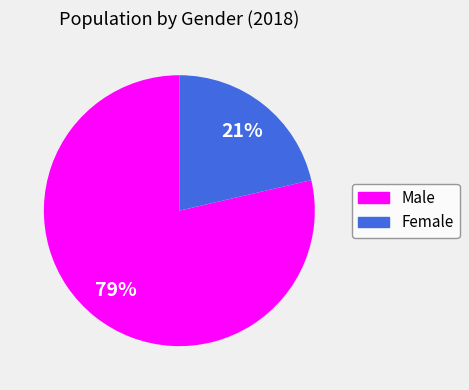

The Female slice represents 21% of the pie. True or false?

True